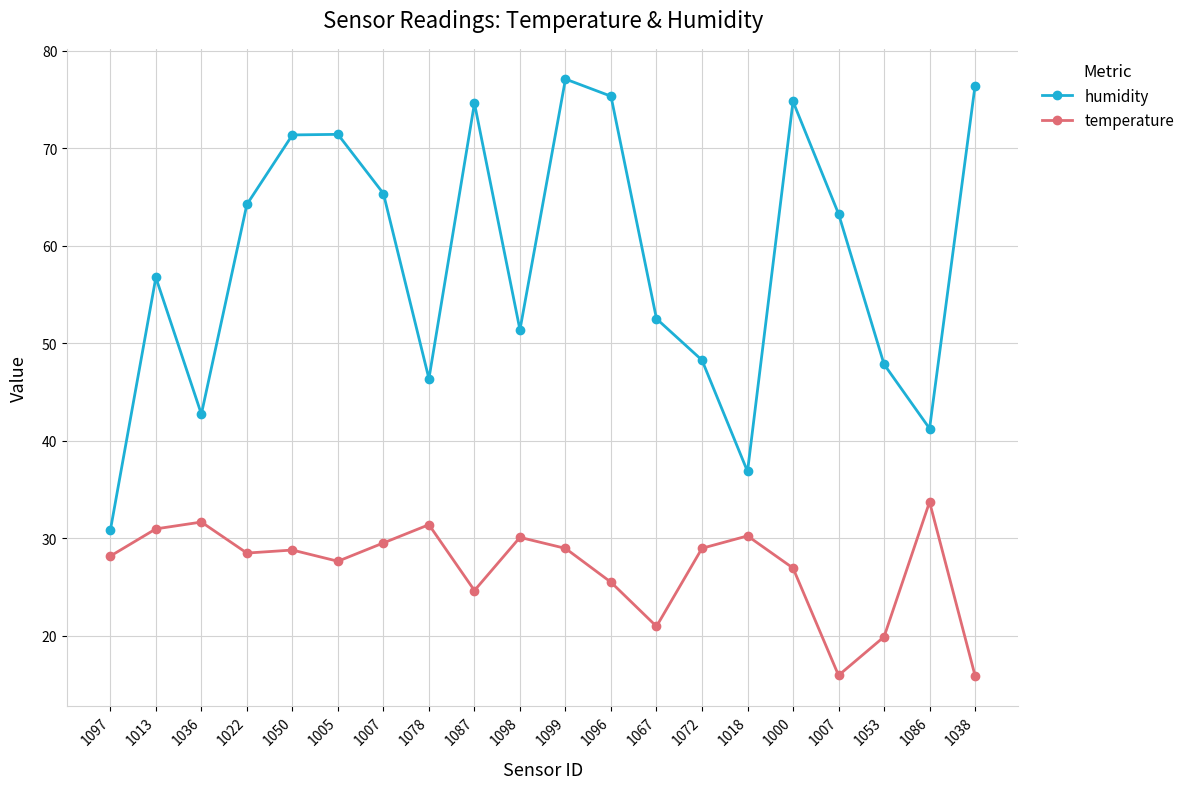

At which category does temperature reach its first local peak?

1036